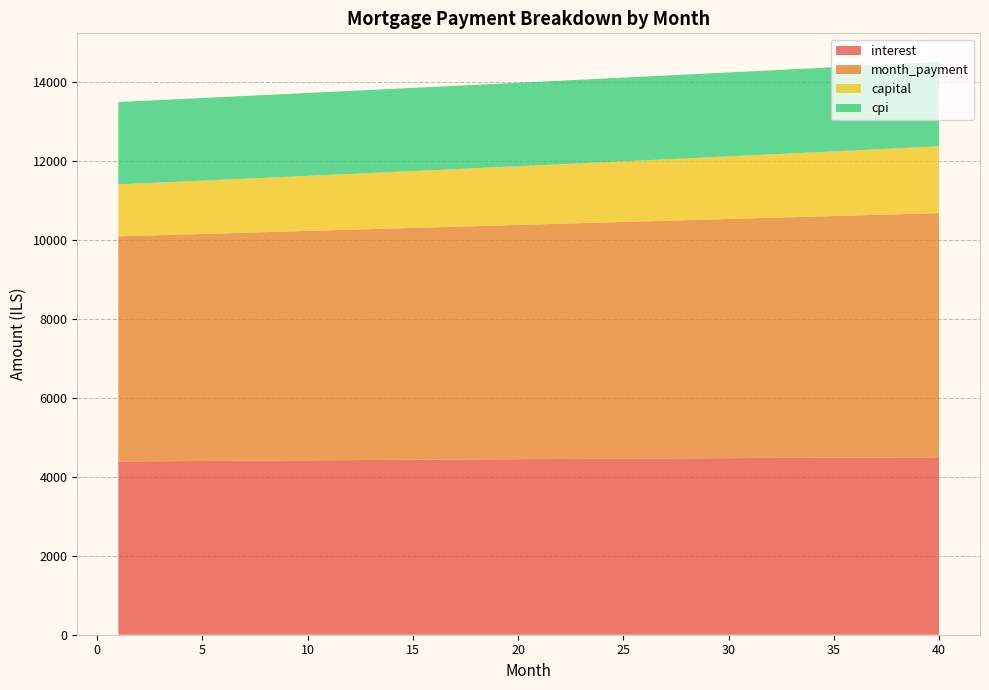

Reading right to left, list all the values displayed in this chart.

interest: 40=4490.2	39=4488.2	38=4486.2	37=4484.1	36=4482.0	35=4479.8	34=4477.6	33=4475.4	32=4473.1	31=4470.8	30=4468.4	29=4466.0	28=4463.6	27=4461.1	26=4458.6	25=4456.0	24=4453.4	23=4450.8	22=4448.1	21=4445.4	20=4442.7	19=4439.9	18=4437.1	17=4434.2	16=4431.4	15=4428.4	14=4425.5	13=4422.5	12=4419.5	11=4416.4	10=4413.3	9=4410.2	8=4407.1	7=4403.9	6=4400.7	5=4397.4	4=4394.1	3=4390.8	2=4387.5	1=4384.1
month_payment: 40=6180.4	39=6167.5	38=6154.7	37=6141.9	36=6129.1	35=6116.4	34=6103.7	33=6091.0	32=6078.3	31=6065.7	30=6053.1	29=6040.5	28=6027.9	27=6015.4	26=6002.9	25=5990.4	24=5978.0	23=5965.5	22=5953.1	21=5940.8	20=5928.4	19=5916.1	18=5903.8	17=5891.5	16=5879.3	15=5867.0	14=5854.8	13=5842.7	12=5830.5	11=5818.4	10=5806.3	9=5794.2	8=5782.2	7=5770.2	6=5758.2	5=5746.2	4=5734.3	3=5722.3	2=5710.4	1=5698.6
capital: 40=1690.2	39=1679.3	38=1668.5	37=1657.8	36=1647.2	35=1636.6	34=1626.1	33=1615.6	32=1605.2	31=1594.9	30=1584.7	29=1574.5	28=1564.4	27=1554.3	26=1544.3	25=1534.4	24=1524.5	23=1514.7	22=1505.0	21=1495.3	20=1485.7	19=1476.2	18=1466.7	17=1457.3	16=1447.9	15=1438.6	14=1429.4	13=1420.2	12=1411.1	11=1402.0	10=1393.0	9=1384.0	8=1375.1	7=1366.3	6=1357.5	5=1348.8	4=1340.1	3=1331.5	2=1323.0	1=1314.5
cpi: 40=2134.7	39=2133.7	38=2132.8	37=2131.8	36=2130.8	35=2129.8	34=2128.8	33=2127.8	32=2126.7	31=2125.6	30=2124.5	29=2123.4	28=2122.3	27=2121.1	26=2119.9	25=2118.7	24=2117.5	23=2116.3	22=2115.0	21=2113.8	20=2112.5	19=2111.2	18=2109.8	17=2108.5	16=2107.2	15=2105.8	14=2104.4	13=2103.0	12=2101.6	11=2100.1	10=2098.7	9=2097.2	8=2095.7	7=2094.2	6=2092.7	5=2091.2	4=2089.7	3=2088.1	2=2086.5	1=2084.9